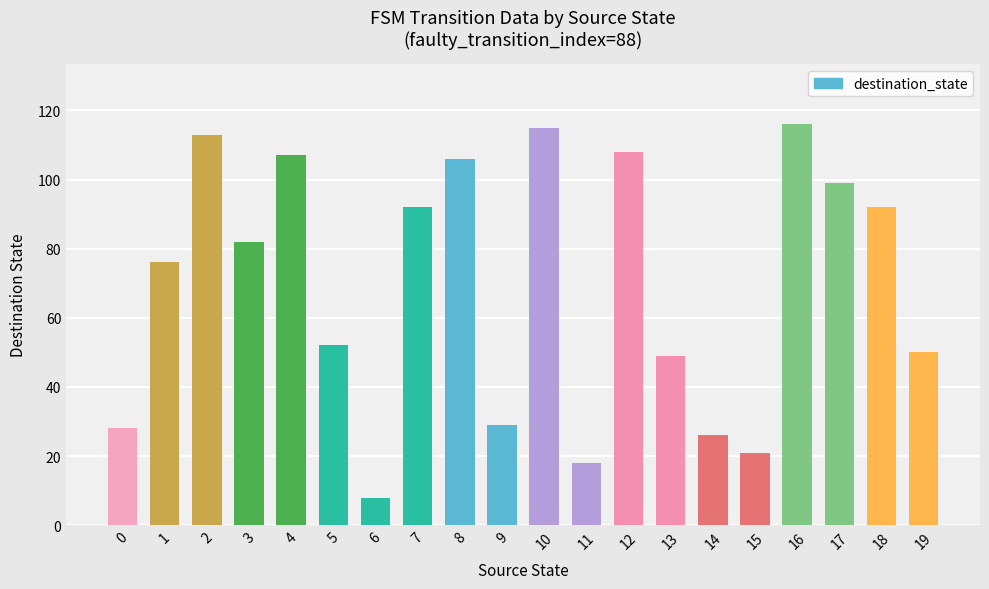

Which label corresponds to the smallest value in the chart?

6